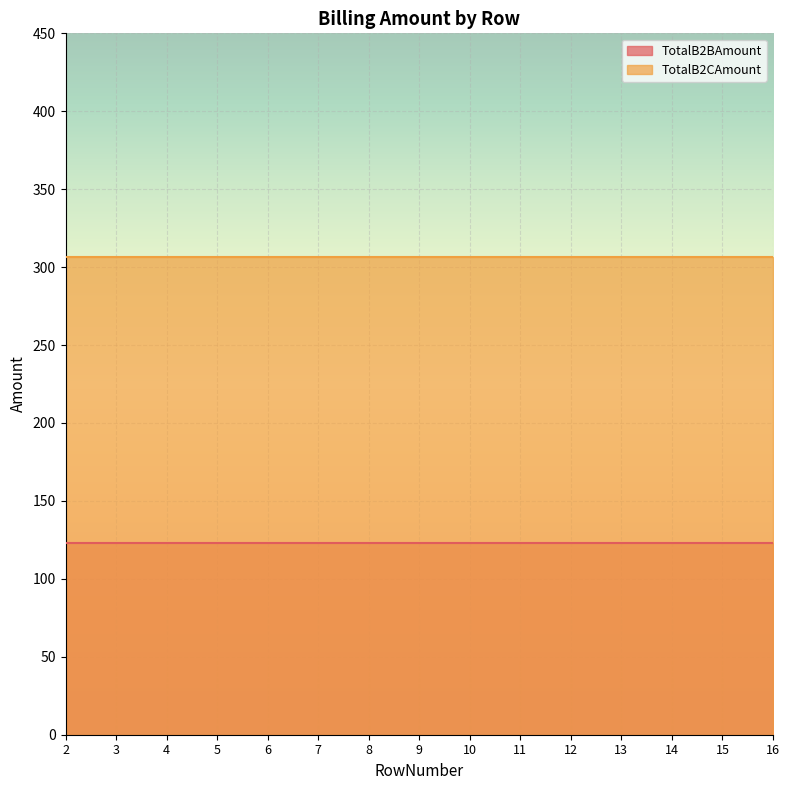

True or false: TotalB2CAmount has more than 0 interior local peaks.

False